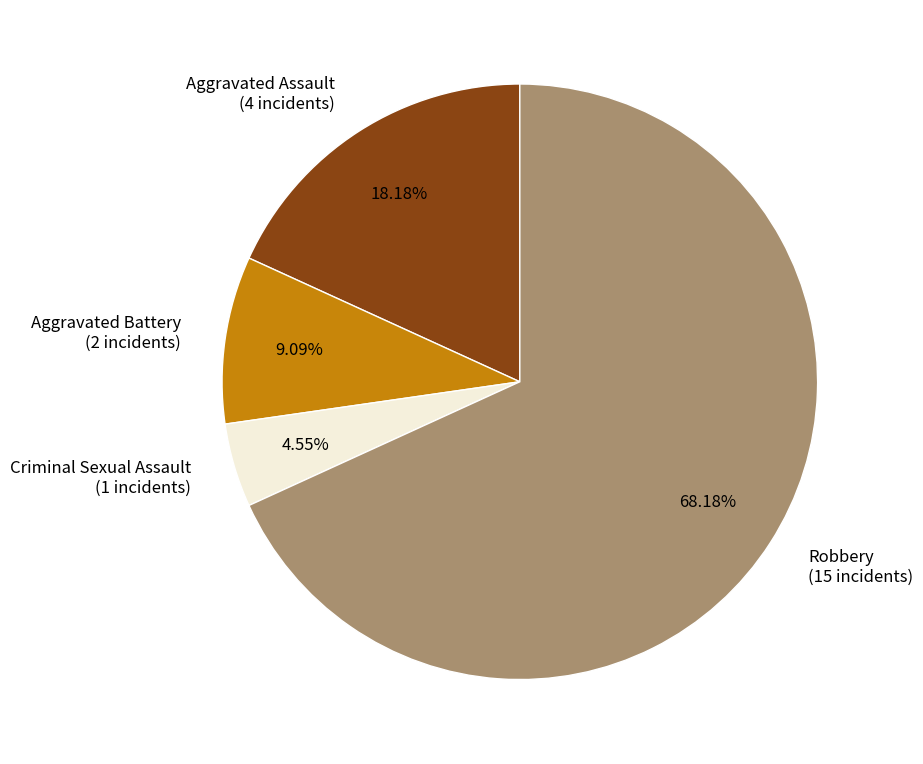

Which slice represents more than half of the pie?

Robbery